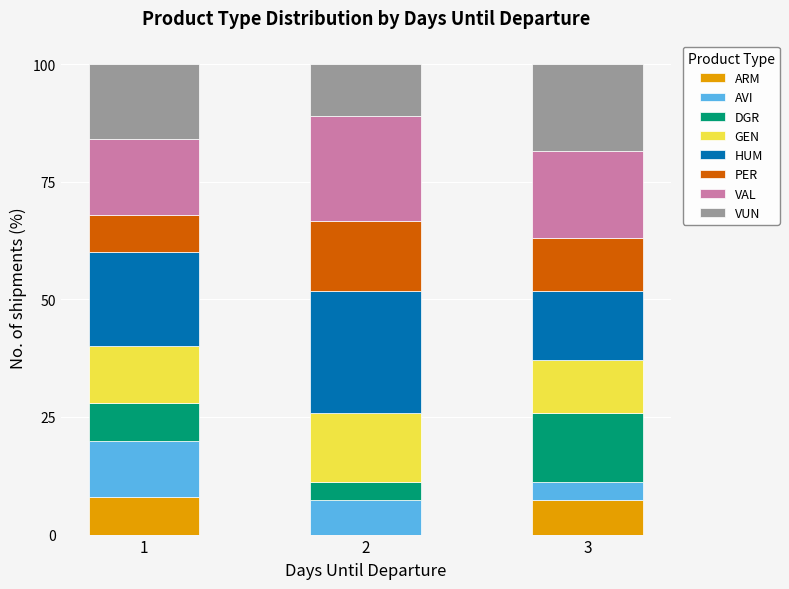

Reading left to right, transcribe the values for ARM.

1=8.0	2=0.0	3=7.4